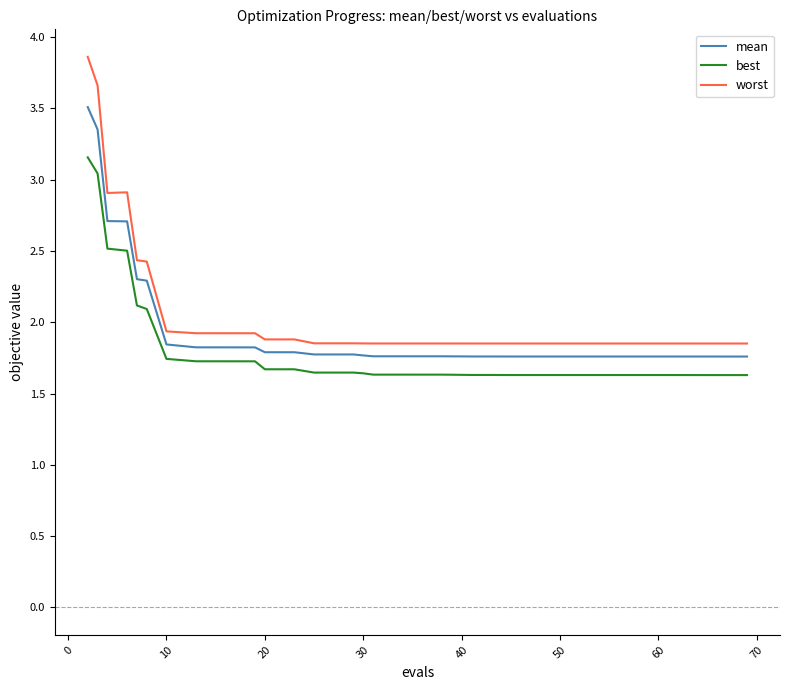

Which series has the largest range (max minus min)?

worst